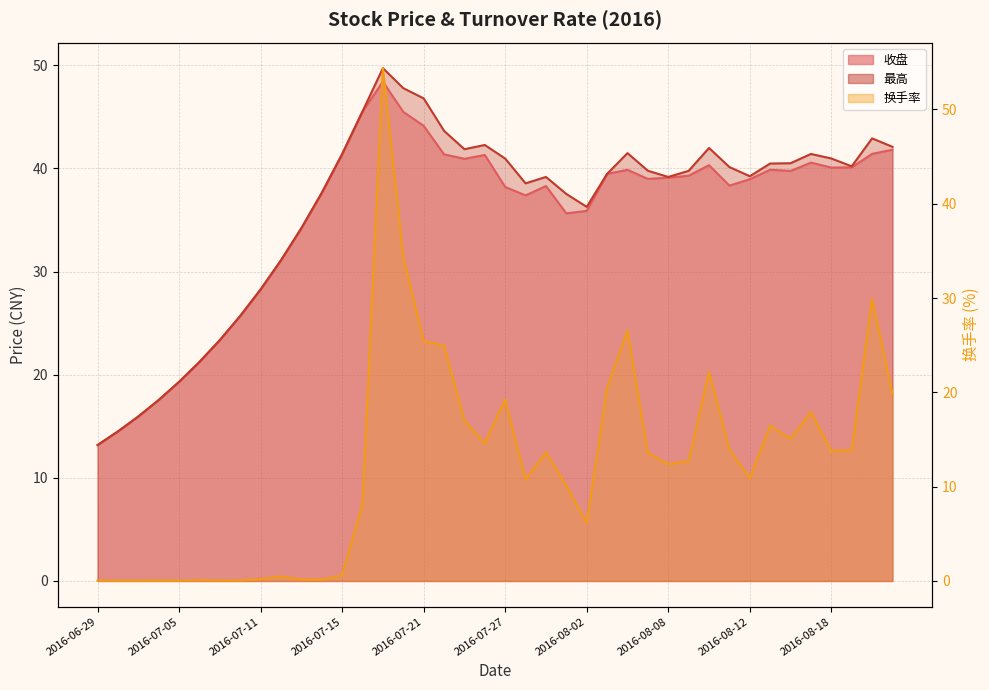

What is the spread (max minus min) of values at 2016-08-23?

22.3